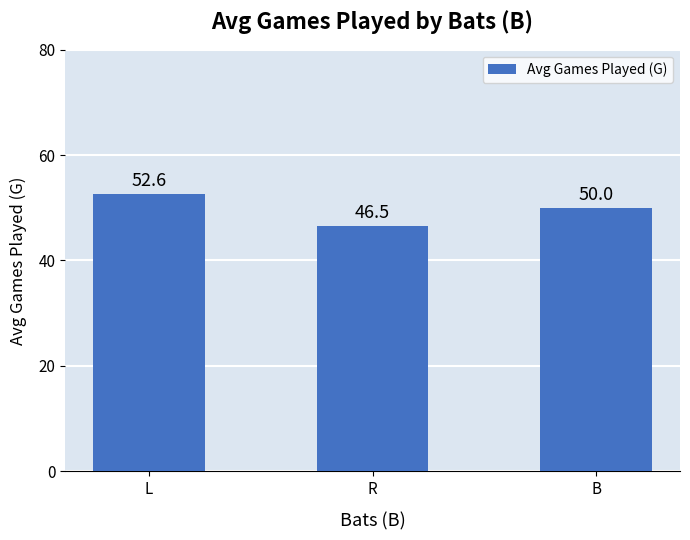

Between B and R, which is larger?

B